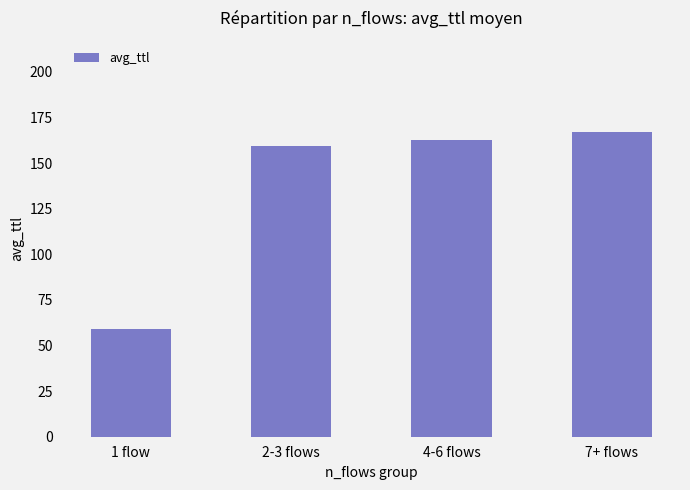

What is the value of the 2nd bar from the left?

159.3